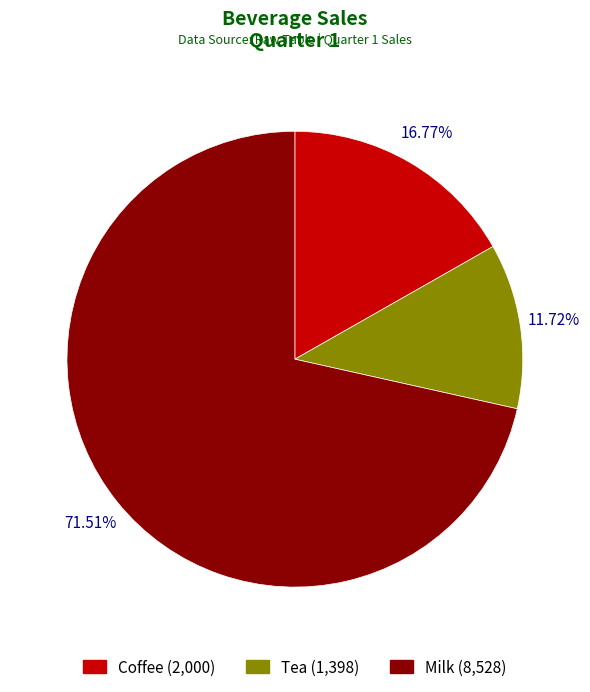

What is the smallest slice in the pie chart?

Tea